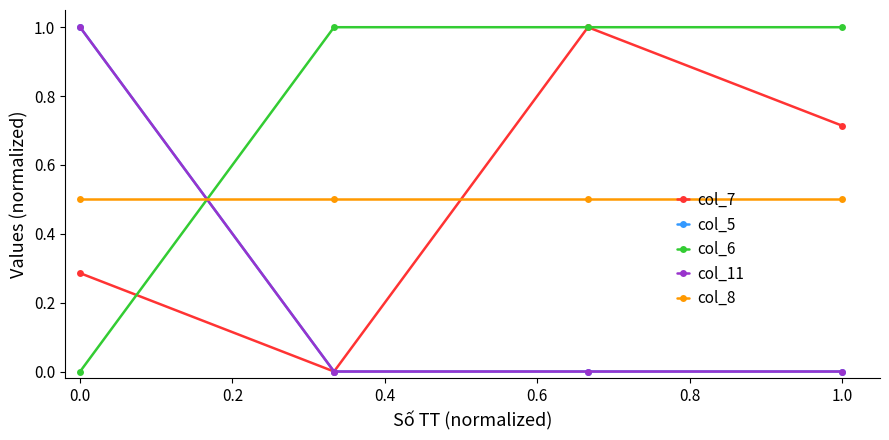

How many lines are shown in the chart?

5